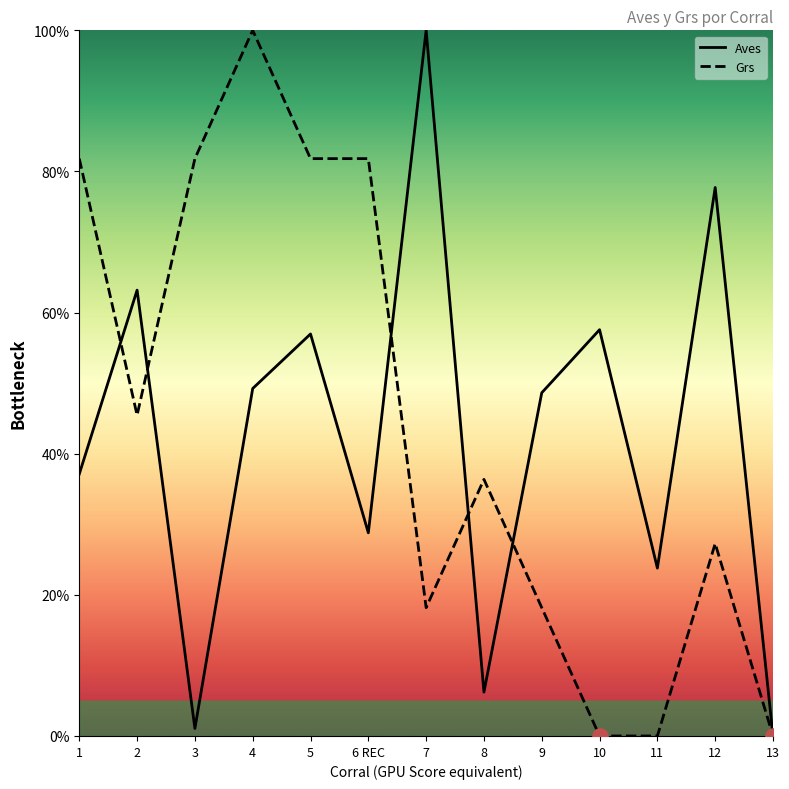

Which series contains the lowest Y value?

Aves